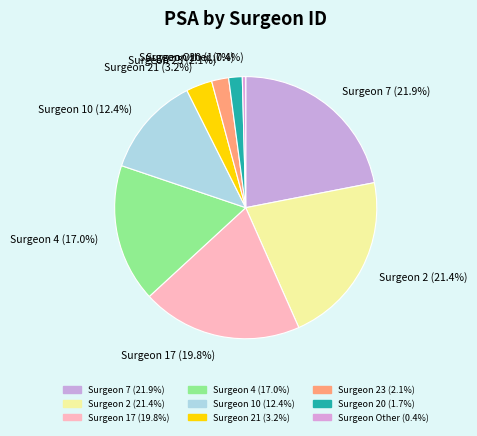

How many segments does this pie chart have?

9